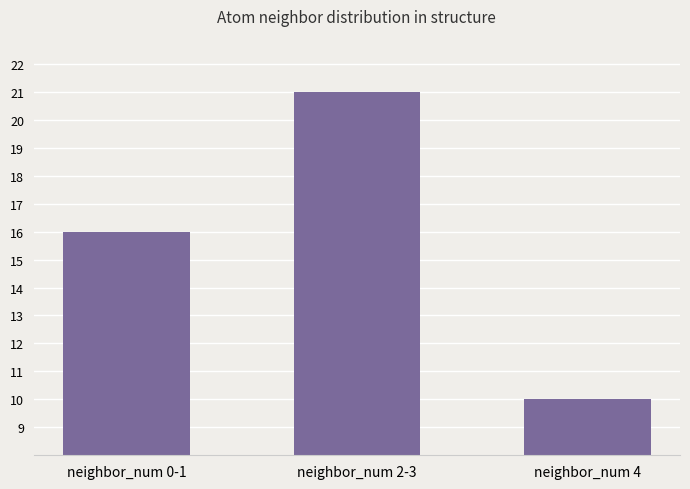

At which label is the value closest to 15?

neighbor_num 0-1